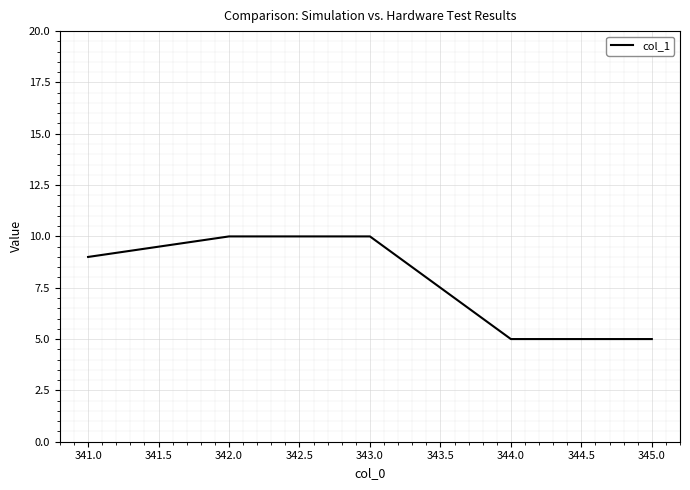

What is the difference between the maximum and second lowest values?

5